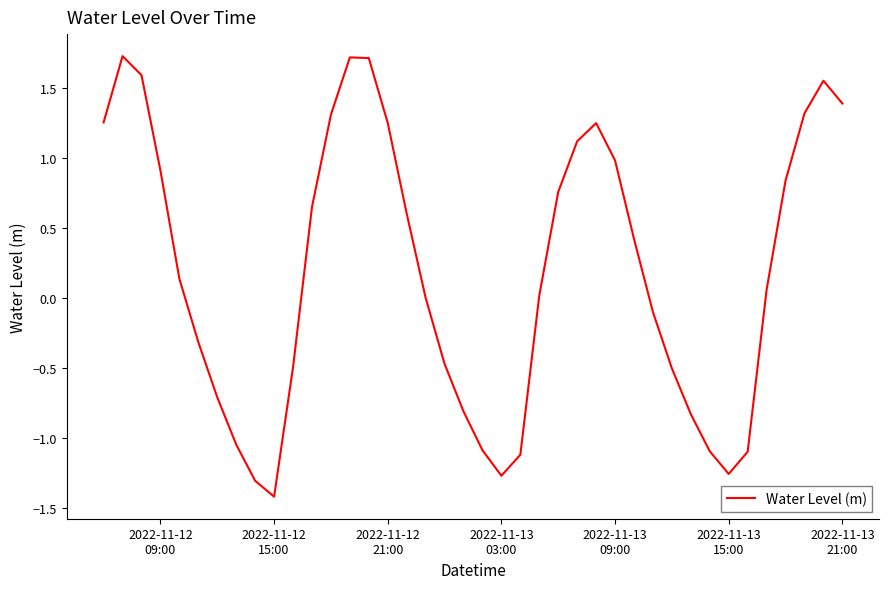

What is the minimum value shown in the chart?

-1.4